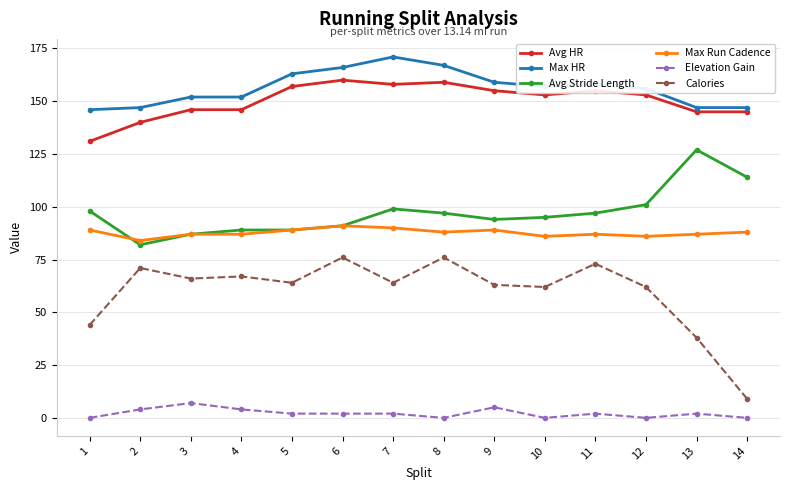

How many data points does each series have?

14